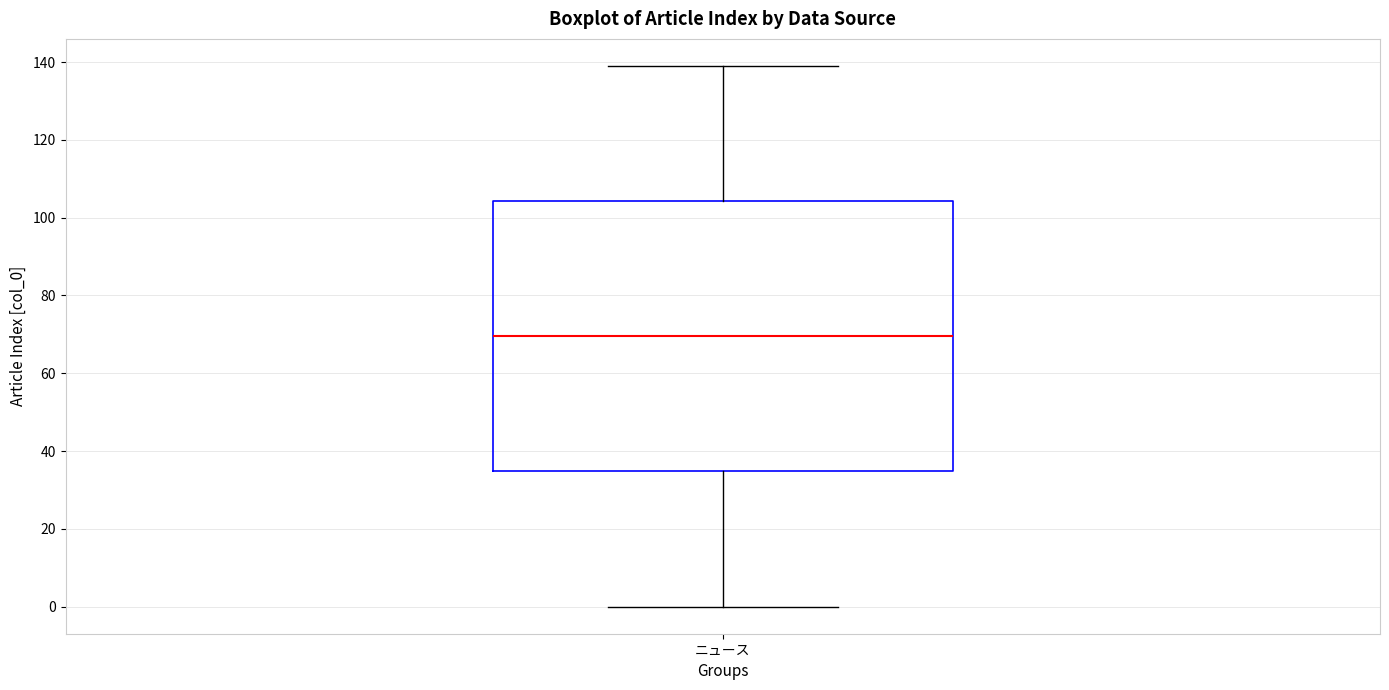

Transcribe this box plot: give where the median line is, the range the box spans, and where the two whiskers end, as read against the y-axis. The values are not printed on the chart, so give them approximately, as read against the axis.

median 70, box 34 to 104, whiskers 0 to 140